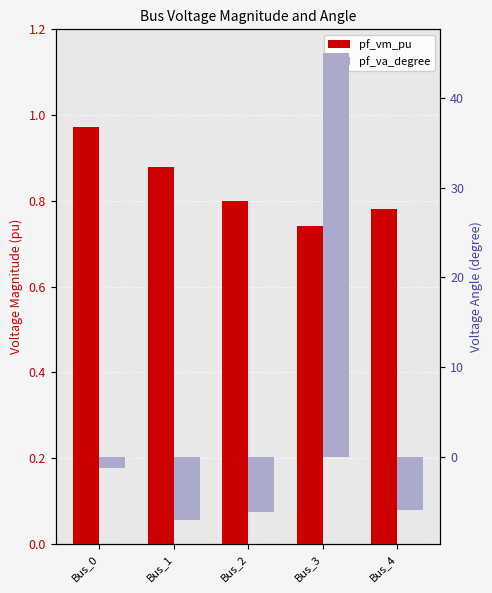

What is the difference between the highest and lowest values at Bus_0?

2.2